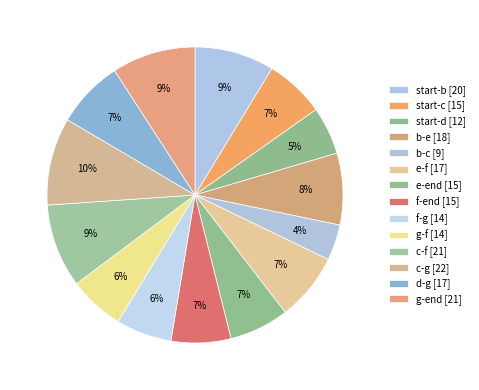

What portion of the pie excludes start-c?

93.5%